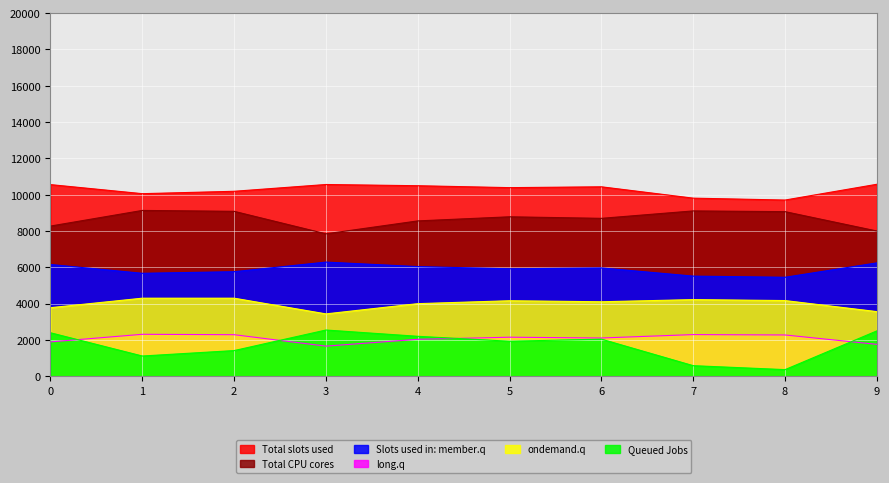

List the series in order of their peak value, highest first.

Total slots used, Total CPU cores, Slots used in: member.q, ondemand.q, Queued Jobs, long.q